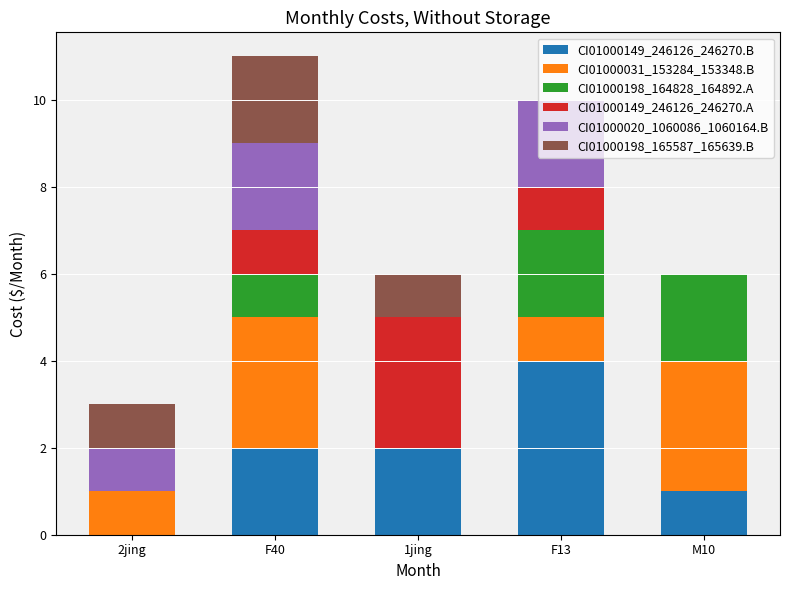

What is the maximum value for CI01000149_246126_246270.B?

4